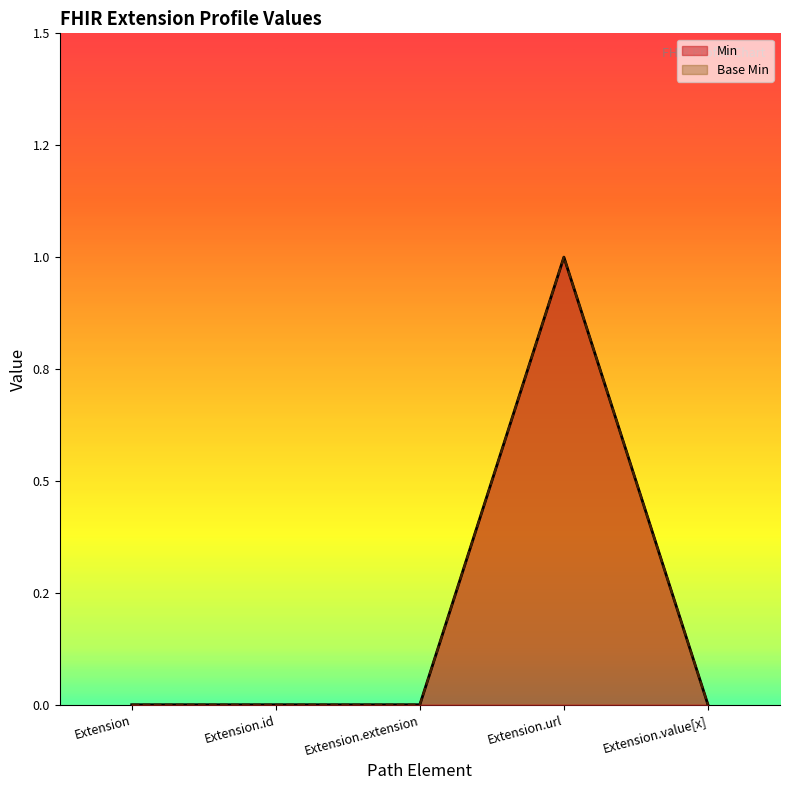

Where is Base Min nearest to the value 0?

Extension